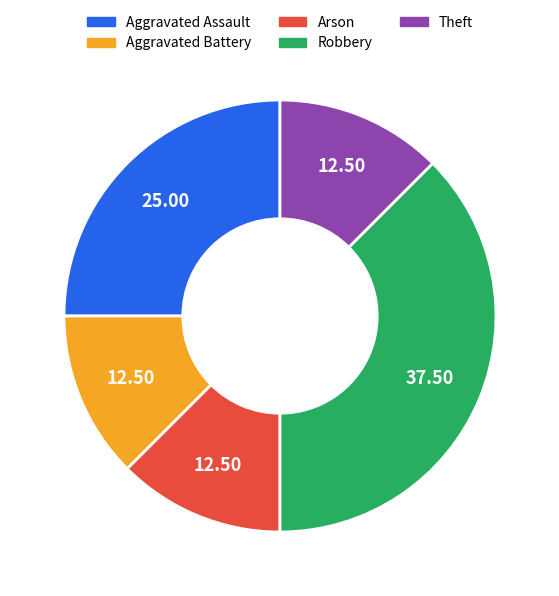

Is it true that Robbery is 28% of the pie?

False